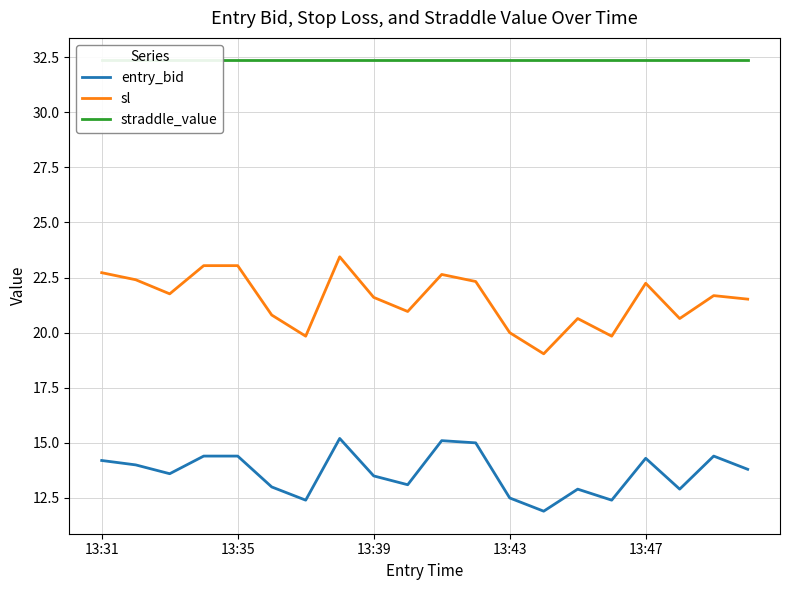

Is it true that sl equals 22.7 at 13:31?

True